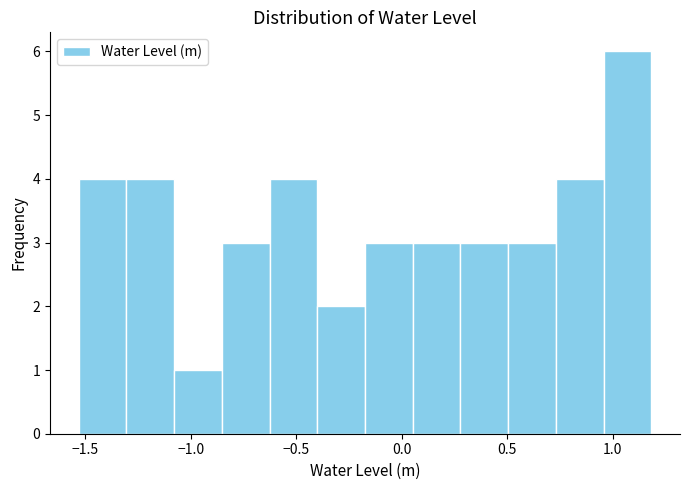

Reading left to right, transcribe this chart: for each bar, give the range it covers on the x-axis and its height. Neither the bar edges nor the heights are printed on the chart, so give them approximately, as read against the axes.

-1.55 to -1.30: 4
-1.30 to -1.10: 4
-1.10 to -0.85: 1
-0.85 to -0.65: 3
-0.65 to -0.40: 4
-0.40 to -0.15: 2
-0.15 to 0.05: 3
0.05 to 0.30: 3
0.30 to 0.50: 3
0.50 to 0.75: 3
0.75 to 0.95: 4
0.95 to 1.20: 6